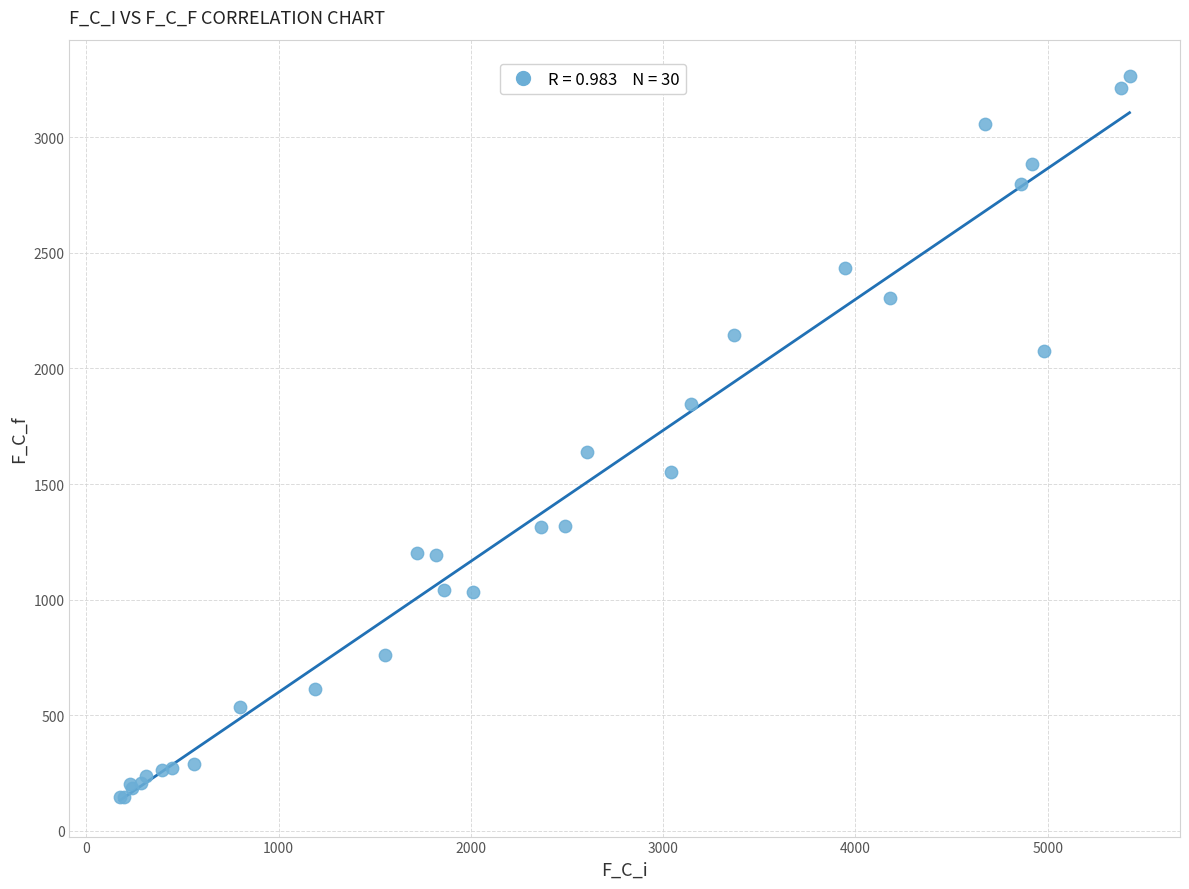

What Y value in the scatter plot is closest to 1706?

1639.6